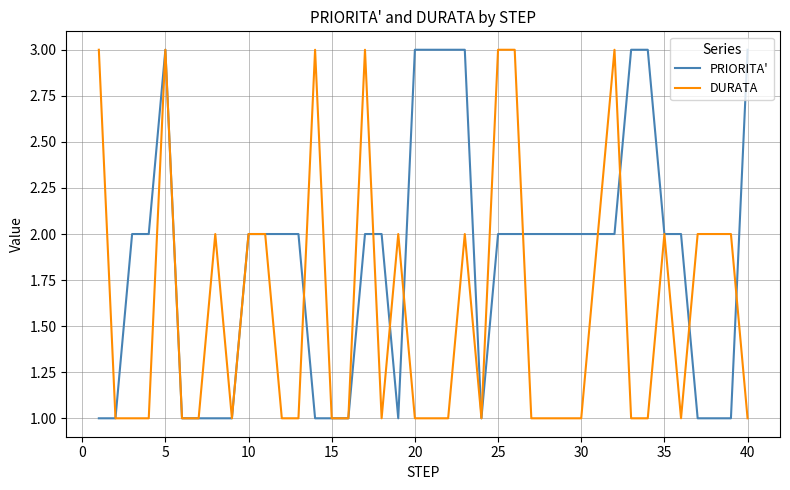

What are all the series names shown in the legend?

PRIORITA', DURATA